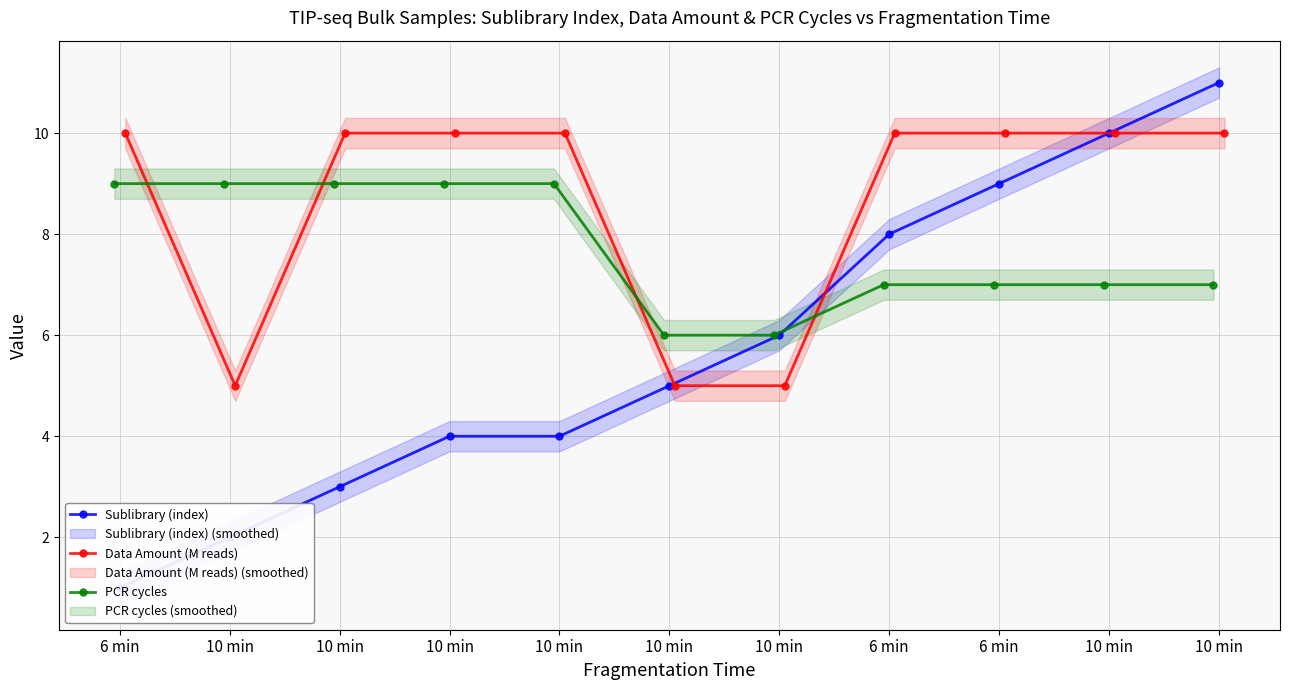

True or false: PCR cycles and Sublibrary (index) intersect in this chart.

False